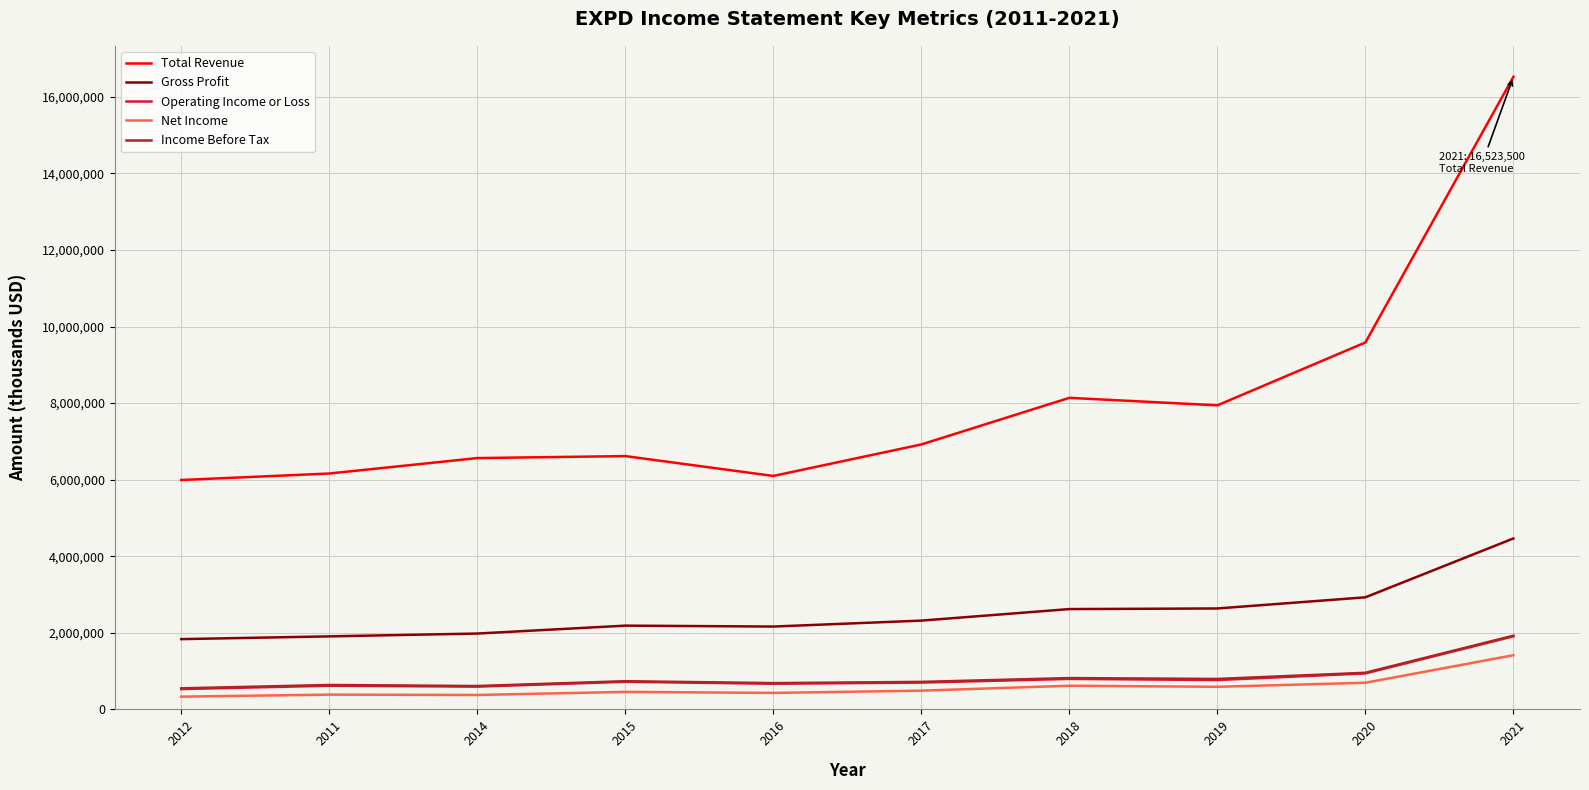

What is the maximum value for Income Before Tax?

1924600